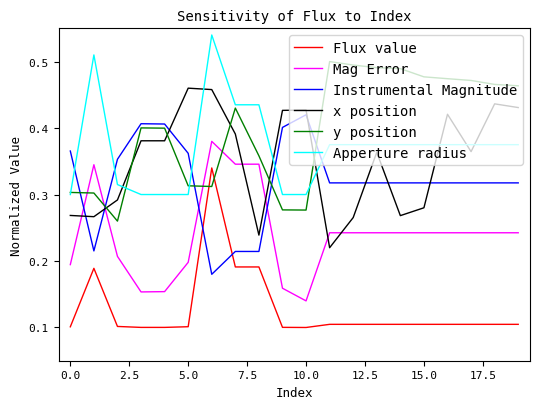

After their last crossing, which series has the higher values: Apperture radius or Instrumental Magnitude?

Apperture radius